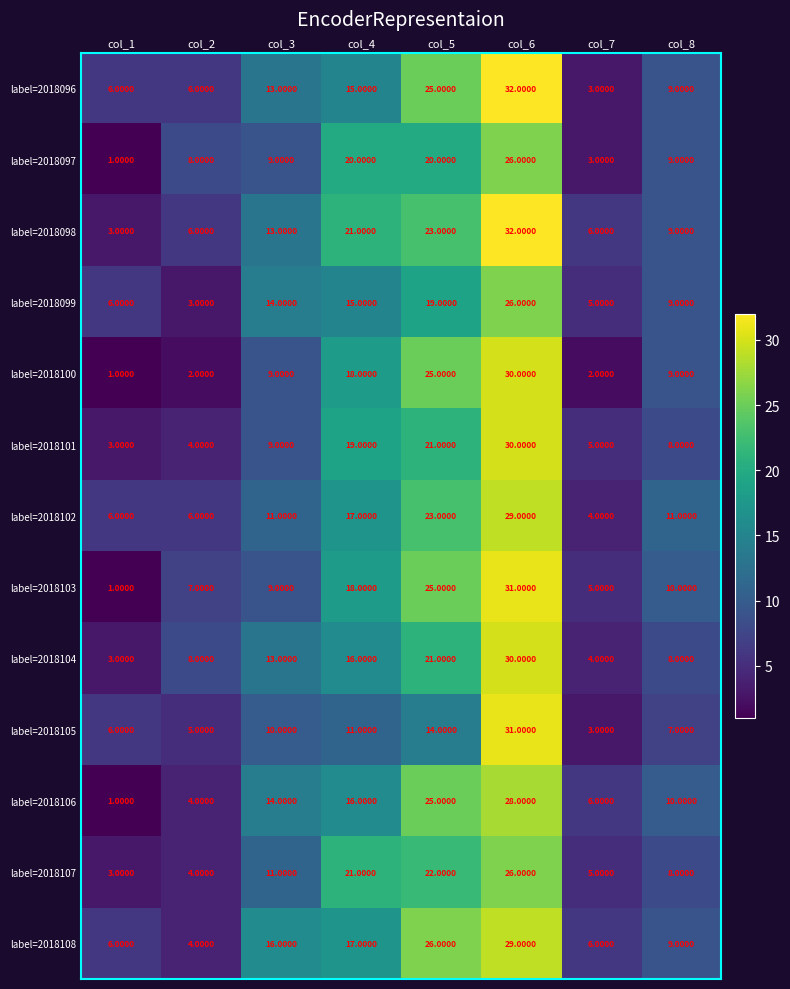

What is the total value across all series at col_2?

67